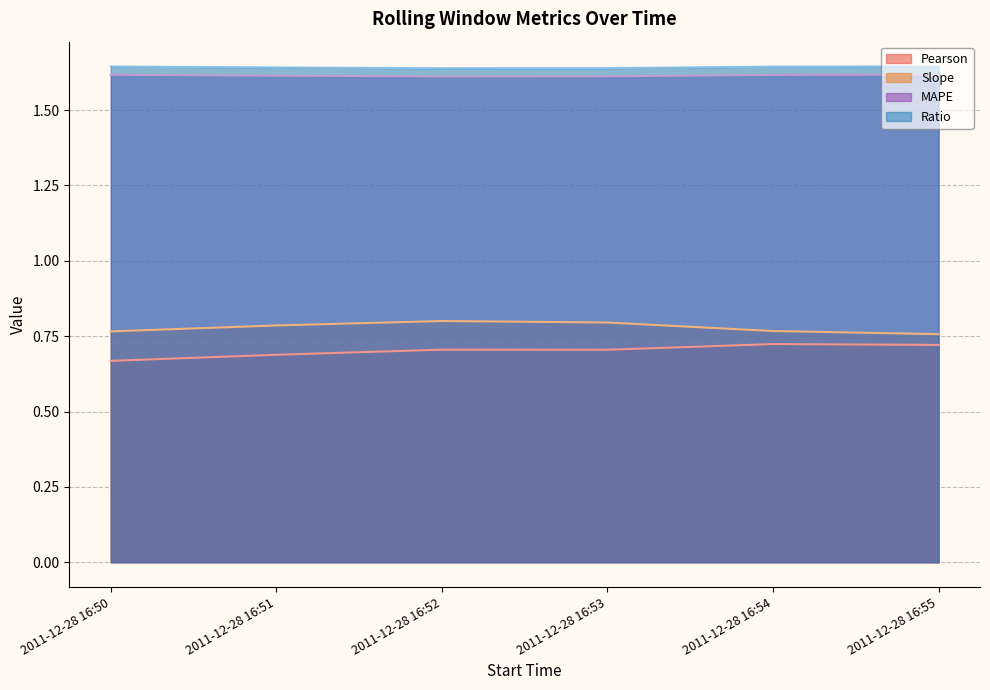

Does the chart have visible grid lines?

Yes